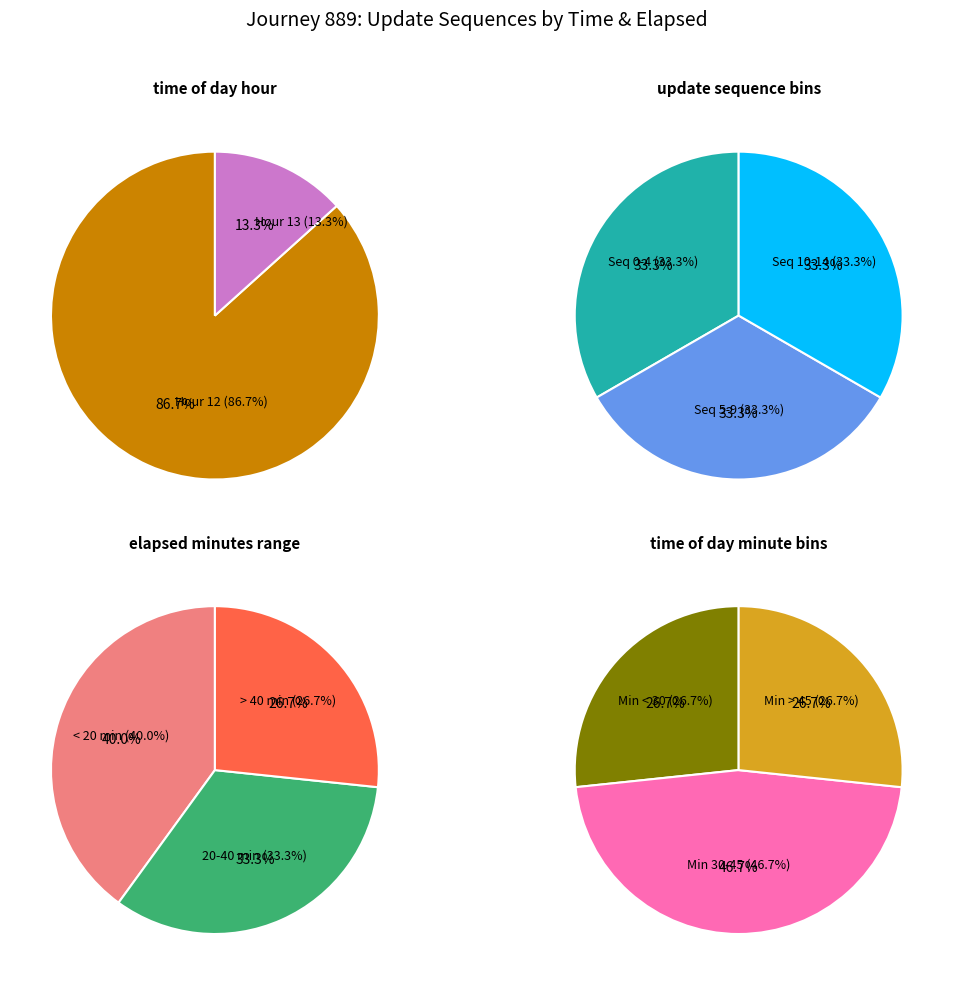

Combined, what portion of the pie is hour_12 and hour_13?

100.0%